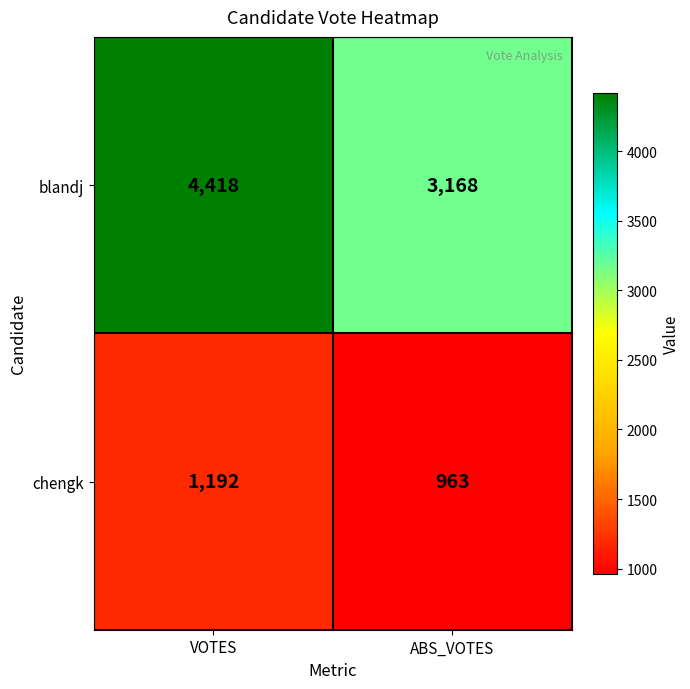

Rank the series by their maximum value, from highest to lowest.

blandj, chengk